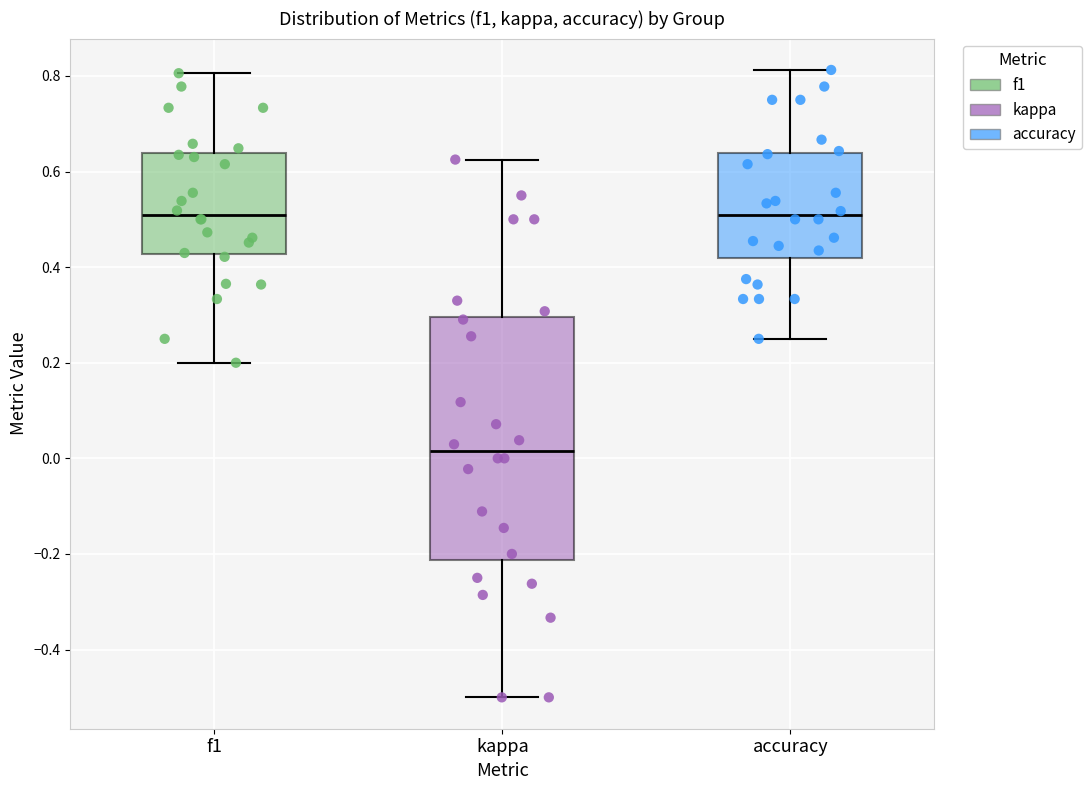

Where does the upper whisker of the box for f1 end on the y-axis? The values are not printed on the chart, so give them approximately, as read against the axis.

0.80